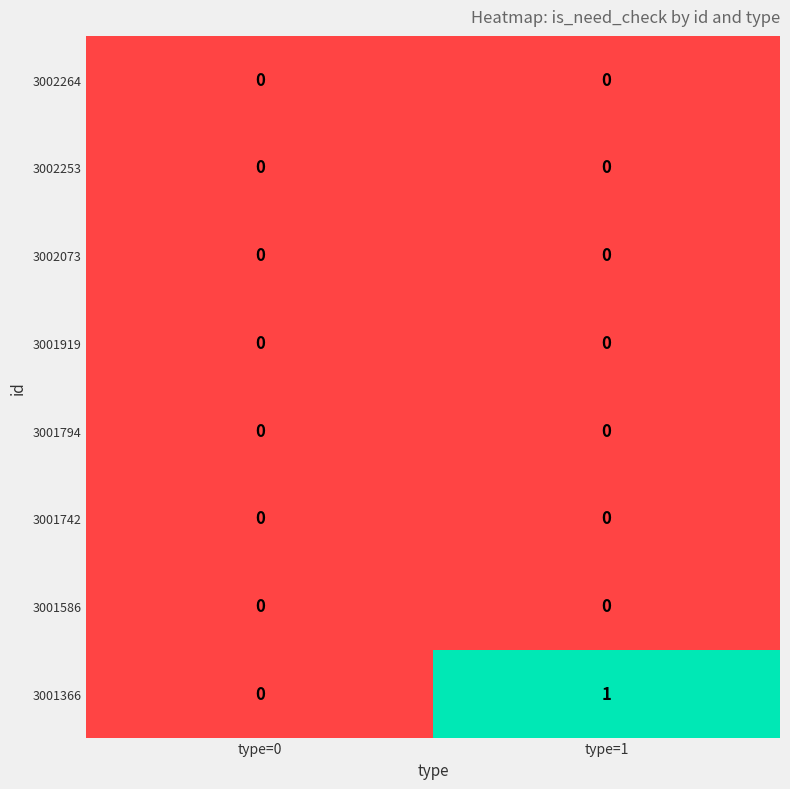

Which series has the largest total across all categories?

3001366